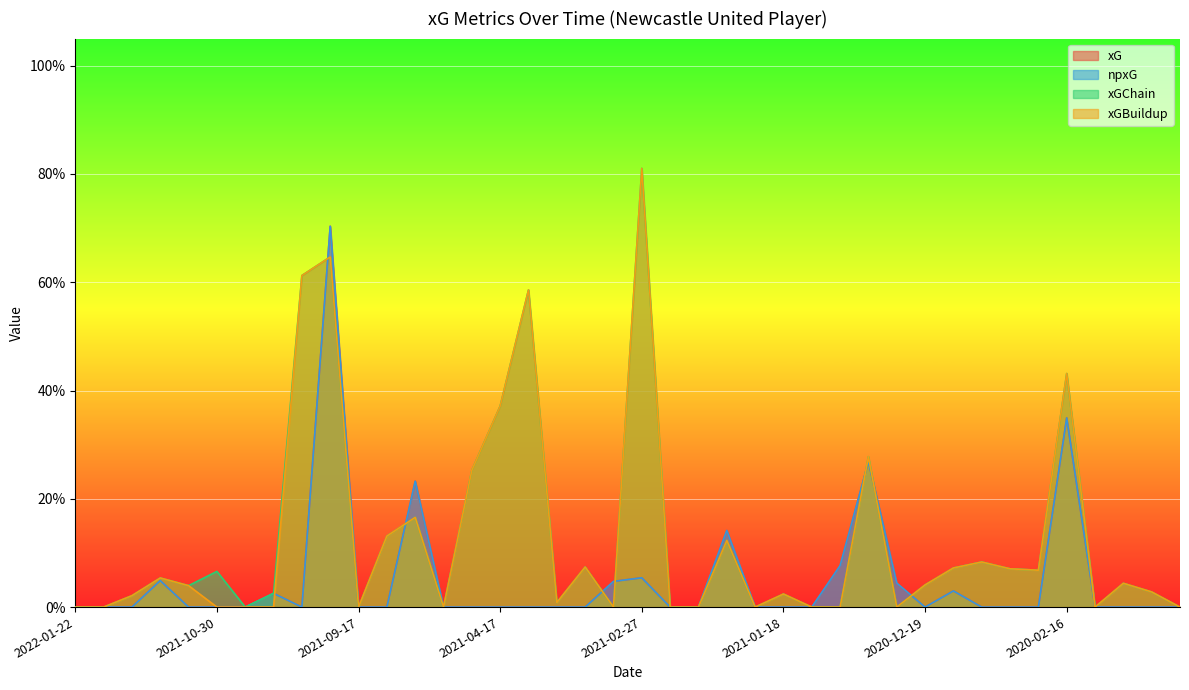

List the labels in order of xG value, smallest first.

2022-01-22, 2021-12-19, 2021-11-30, 2021-11-06, 2021-10-30, 2021-10-23, 2021-10-02, 2021-09-17, 2021-09-11, 2021-05-02, 2021-04-24, 2021-04-17, 2021-04-11, 2021-03-20, 2021-03-12, 2021-02-21, 2021-02-15, 2021-01-30, 2021-01-18, 2021-01-12, 2020-12-19, 2020-12-12, 2020-11-27, 2020-11-21, 2020-02-01, 2020-01-21, 2020-01-18, 2020-01-11, 2021-10-17, 2020-12-16, 2020-12-26, 2021-03-07, 2021-11-20, 2021-02-27, 2021-01-03, 2021-02-02, 2021-08-15, 2020-12-30, 2020-02-16, 2021-09-25